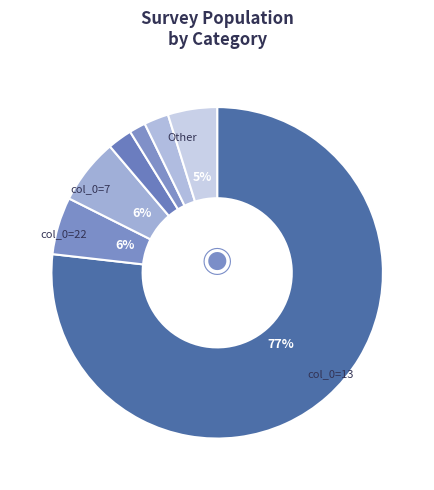

To the nearest percent, what is the difference between the largest and smallest slice percentages?

75%